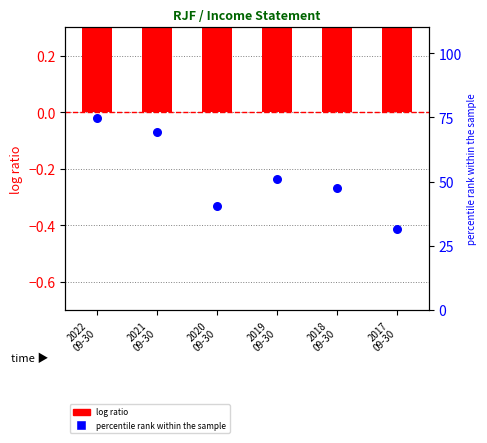

Is the value of percentile rank within the sample at 2018
09-30 greater than the value of log ratio at 2022
09-30?

Yes